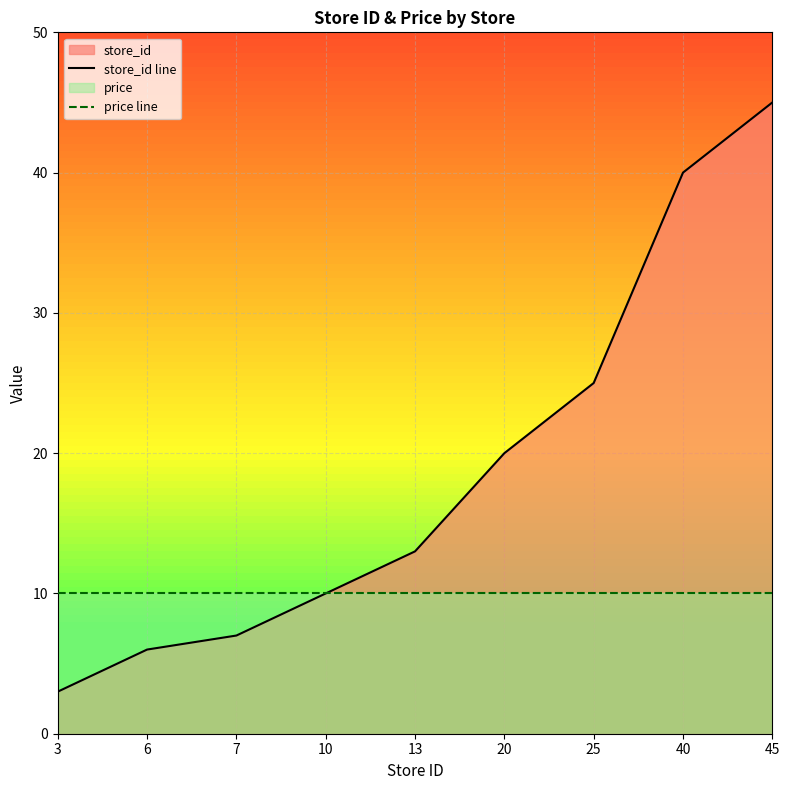

Where does the store_id line series first go above 13?

20